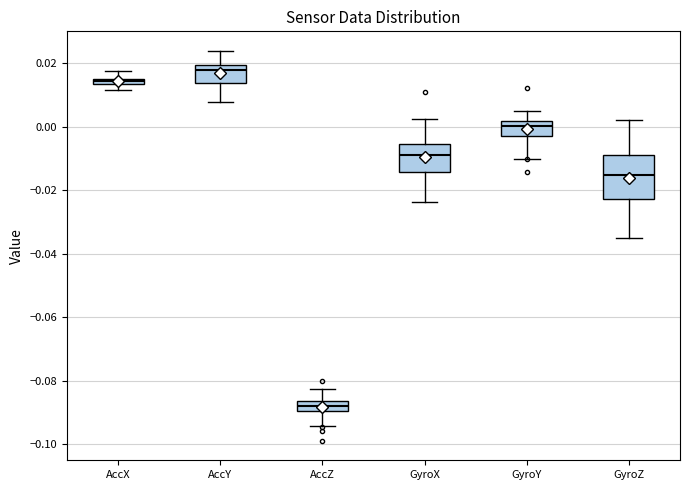

Which box has the highest median line?

AccY